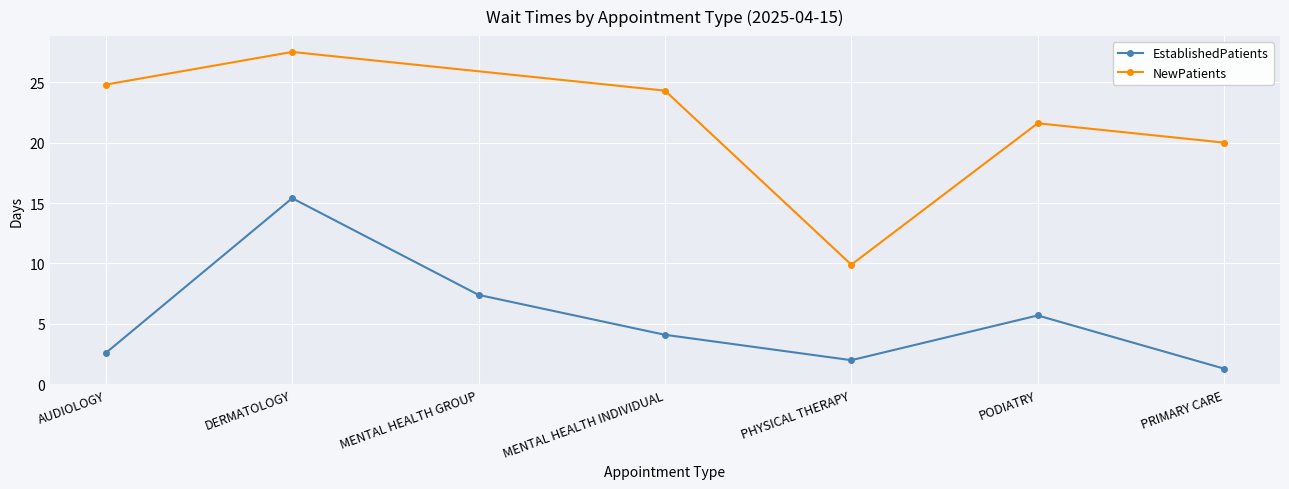

Reading right to left, extract all data points from this chart.

1.3	5.7	2.0	4.1	7.4	15.4	2.6